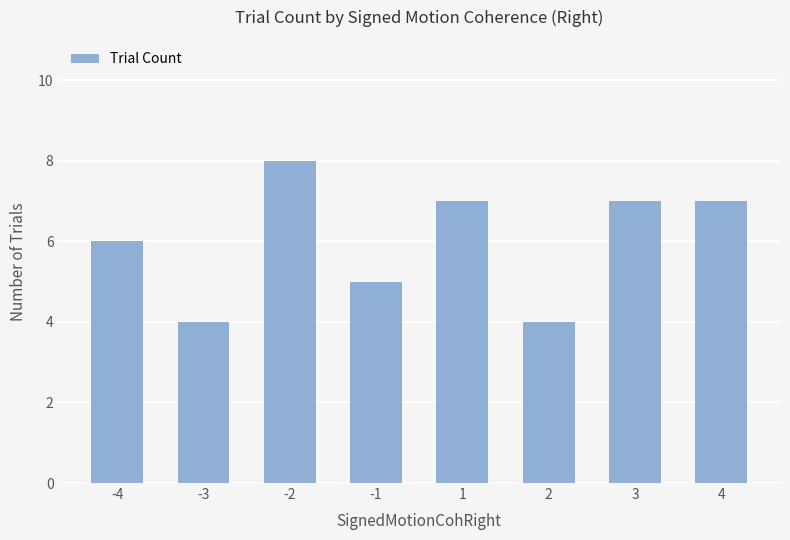

Reading left to right, what are all the values shown in this chart?

-4=6	-3=4	-2=8	-1=5	1=7	2=4	3=7	4=7